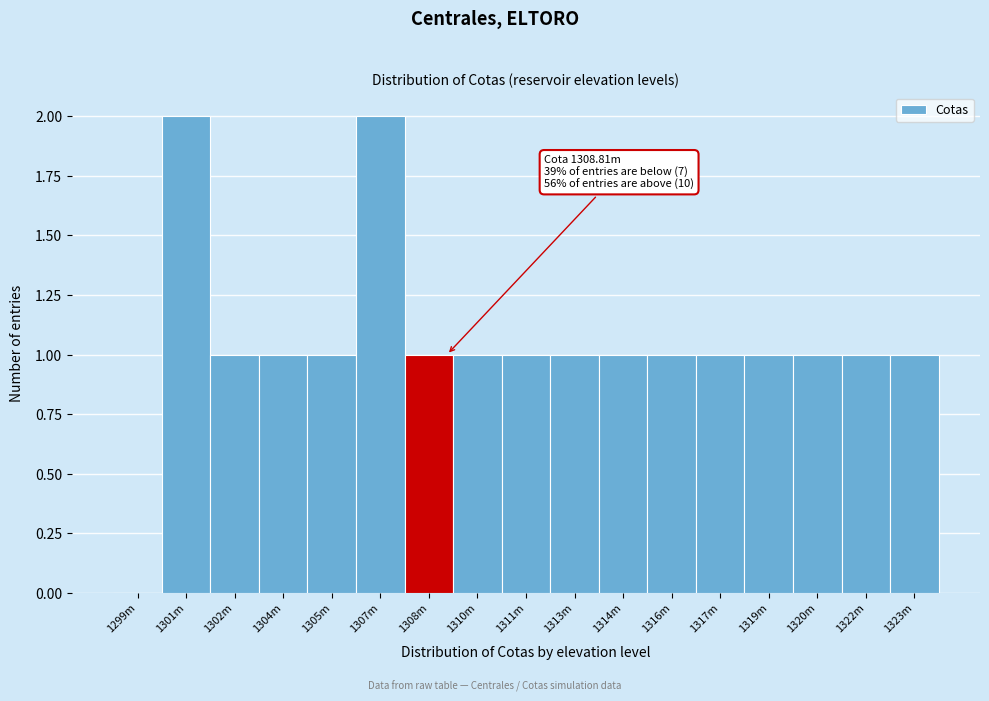

Reading right to left, list all the values displayed in this chart.

1323m=1	1322m=1	1320m=1	1319m=1	1317m=1	1316m=1	1314m=1	1313m=1	1311m=1	1310m=1	1308m=1	1307m=2	1305m=1	1304m=1	1302m=1	1301m=2	1299m=0